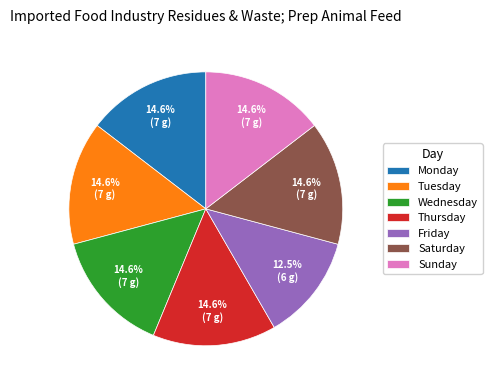

How much of the chart is everything except Sunday?

85.4%